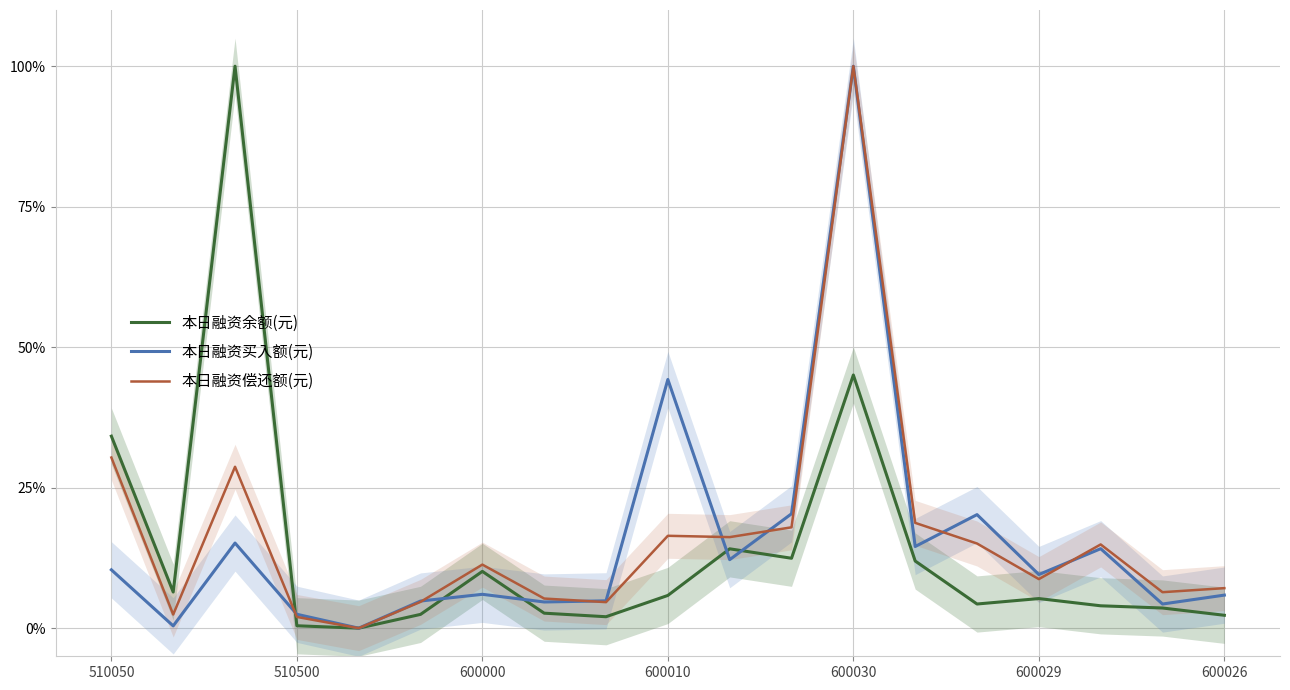

What is the difference between the second highest and second lowest values in the 本日融资余额(元) series?

0.4